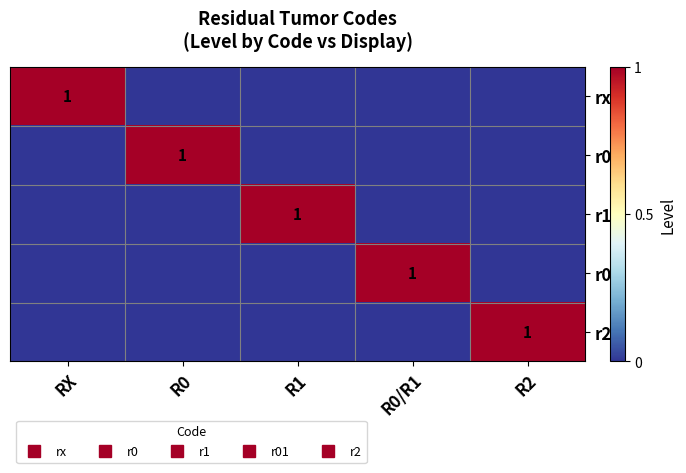

What is the difference between the highest and lowest values at R1?

1